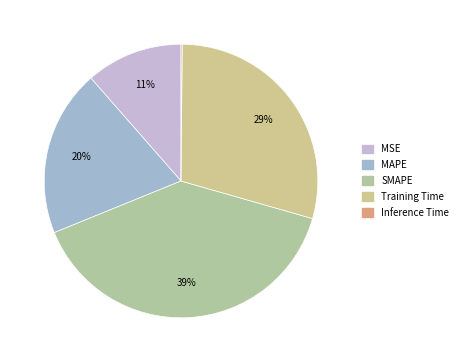

Count the number of slices in the pie.

5